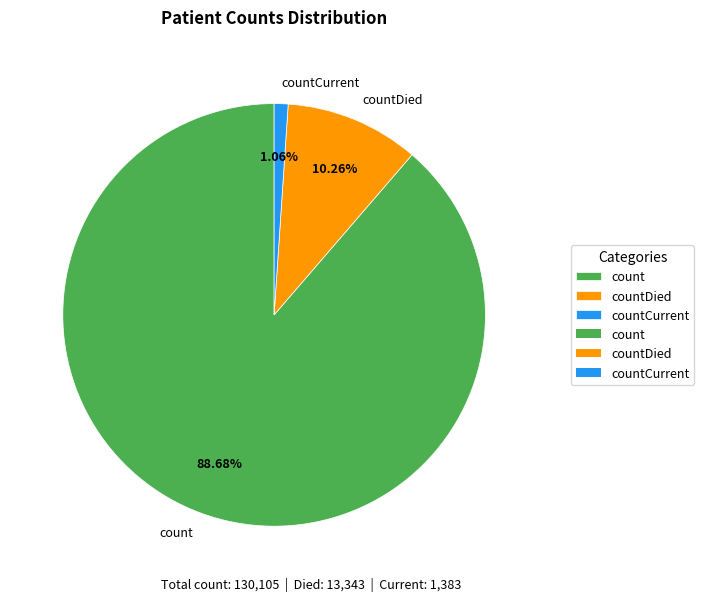

Is it true that countCurrent is 1% of the pie?

True